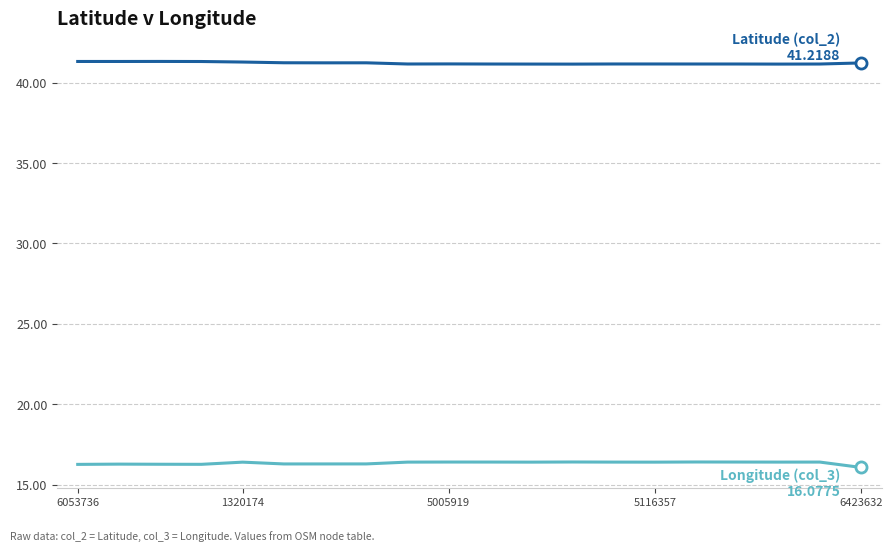

What is the maximum value shown in the chart?

41.3